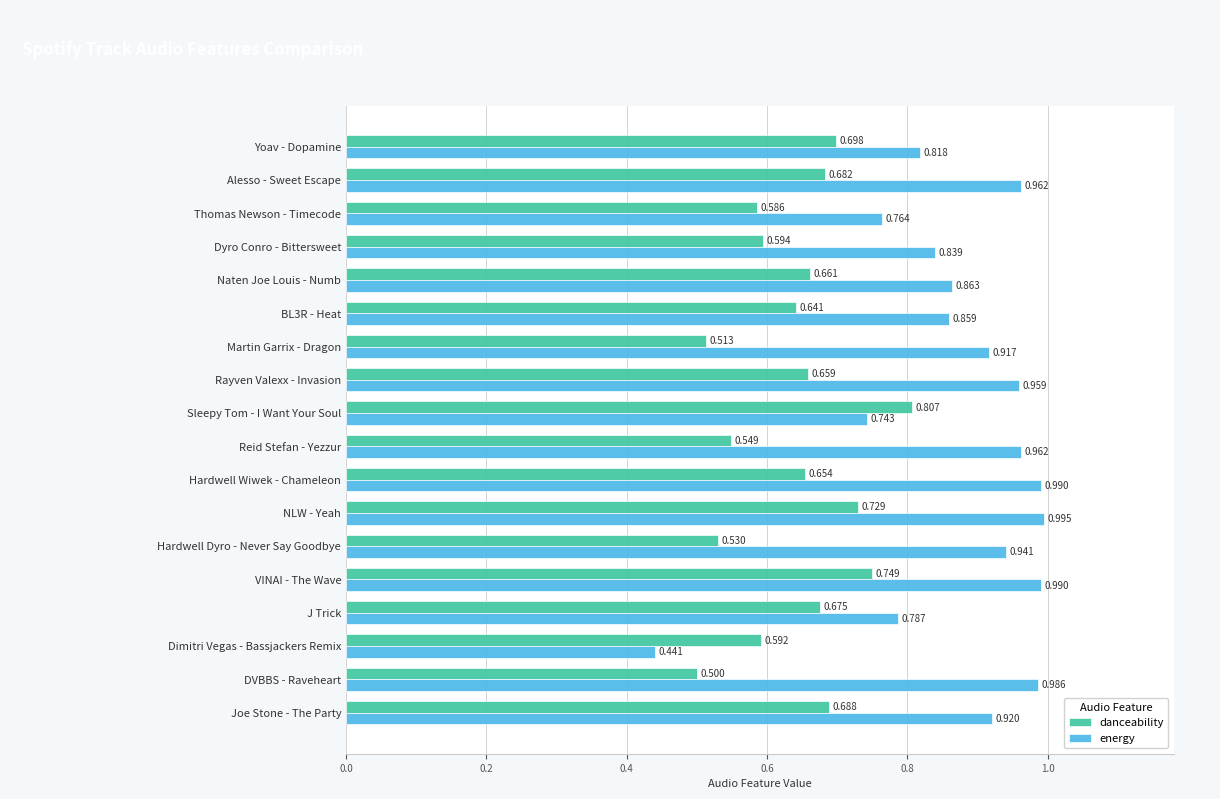

At which label is danceability closest to 0?

DVBBS - Raveheart